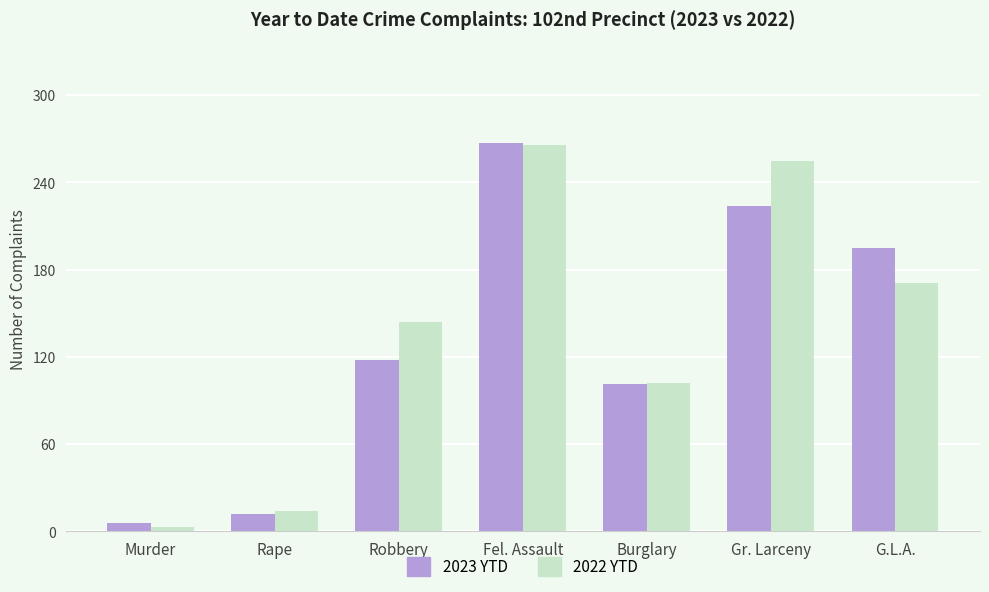

What is the sum of the 2022 YTD values at Robbery and Burglary?

246